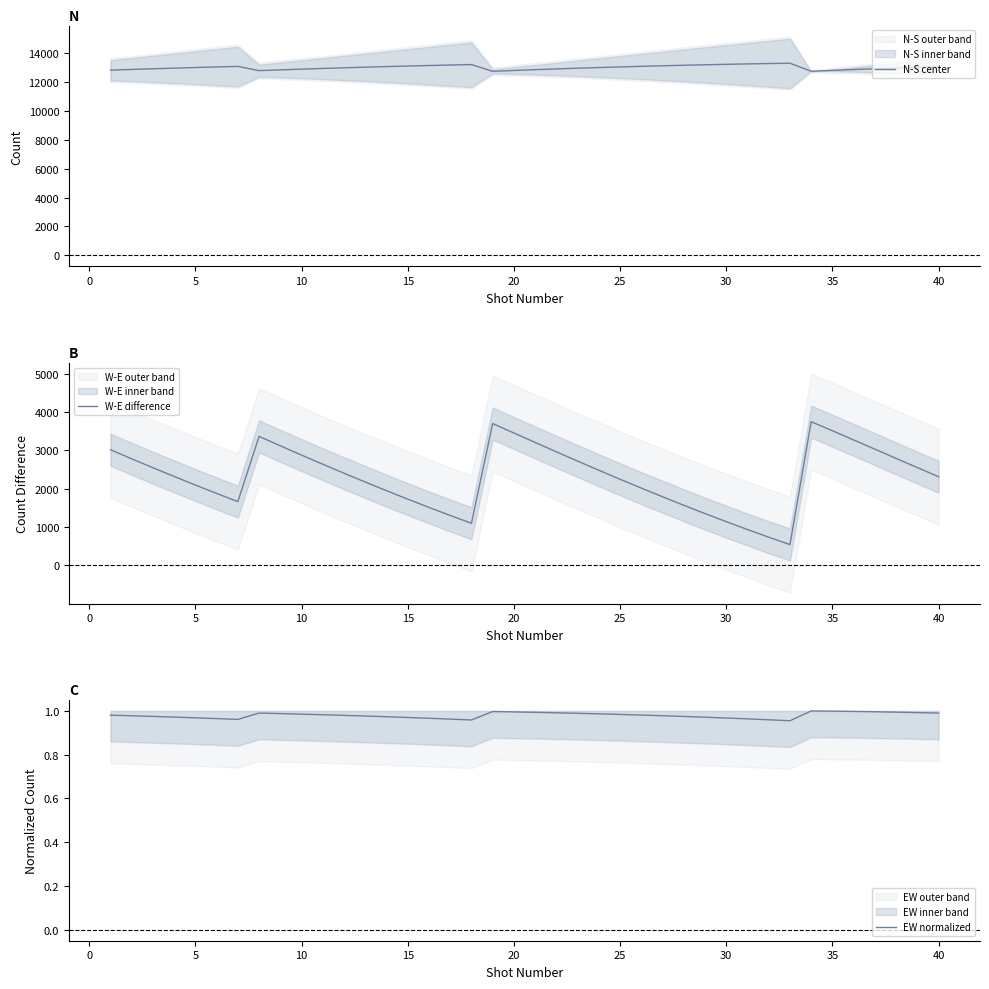

Reading left to right, list all the values displayed in this chart.

N-S center: 12821.0	12870.5	12917.0	12961.0	13003.0	13043.0	13081.0	12787.0	12840.0	12891.0	12939.0	12984.5	13027.0	13068.0	13106.0	13141.5	13175.5	13207.5	12740.0	12798.5	12854.5	12906.0	12955.5	13002.0	13045.0	13086.0	13124.5	13160.0	13193.5	13224.5	13253.0	13279.0	13302.0	12745.0	12806.0	12863.0	12917.0	12967.0	13014.5	13058.5
W-E difference: 3016.0	2778.0	2546.0	2318.0	2094.0	1875.0	1662.0	3363.0	3117.0	2875.0	2636.0	2402.0	2172.0	1947.0	1726.0	1510.0	1300.0	1096.0	3698.0	3452.0	3206.0	2961.0	2719.0	2480.0	2245.0	2014.0	1788.0	1566.0	1349.0	1138.0	933.0	733.0	540.0	3747.0	3511.0	3271.0	3030.0	2789.0	2549.0	2311.0
EW normalized: 1.0	1.0	1.0	1.0	1.0	1.0	1.0	1.0	1.0	1.0	1.0	1.0	1.0	1.0	1.0	1.0	1.0	1.0	1.0	1.0	1.0	1.0	1.0	1.0	1.0	1.0	1.0	1.0	1.0	1.0	1.0	1.0	1.0	1.0	1.0	1.0	1.0	1.0	1.0	1.0